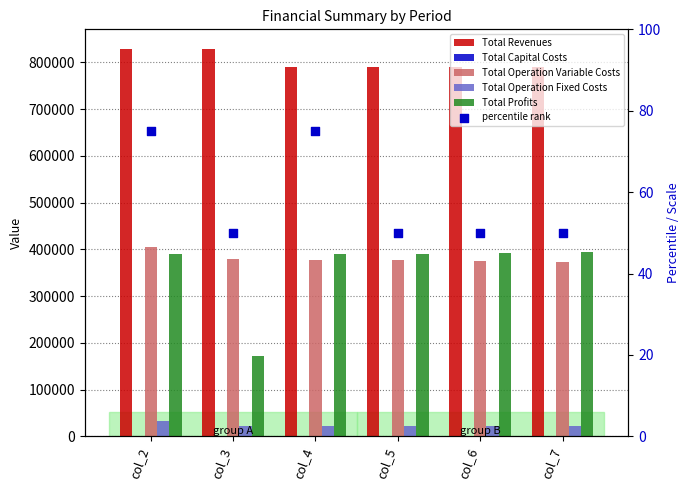

What are all the series names shown in the legend?

Total Revenues, Total Capital Costs, Total Operation Variable Costs, Total Operation Fixed Costs, Total Profits, percentile rank